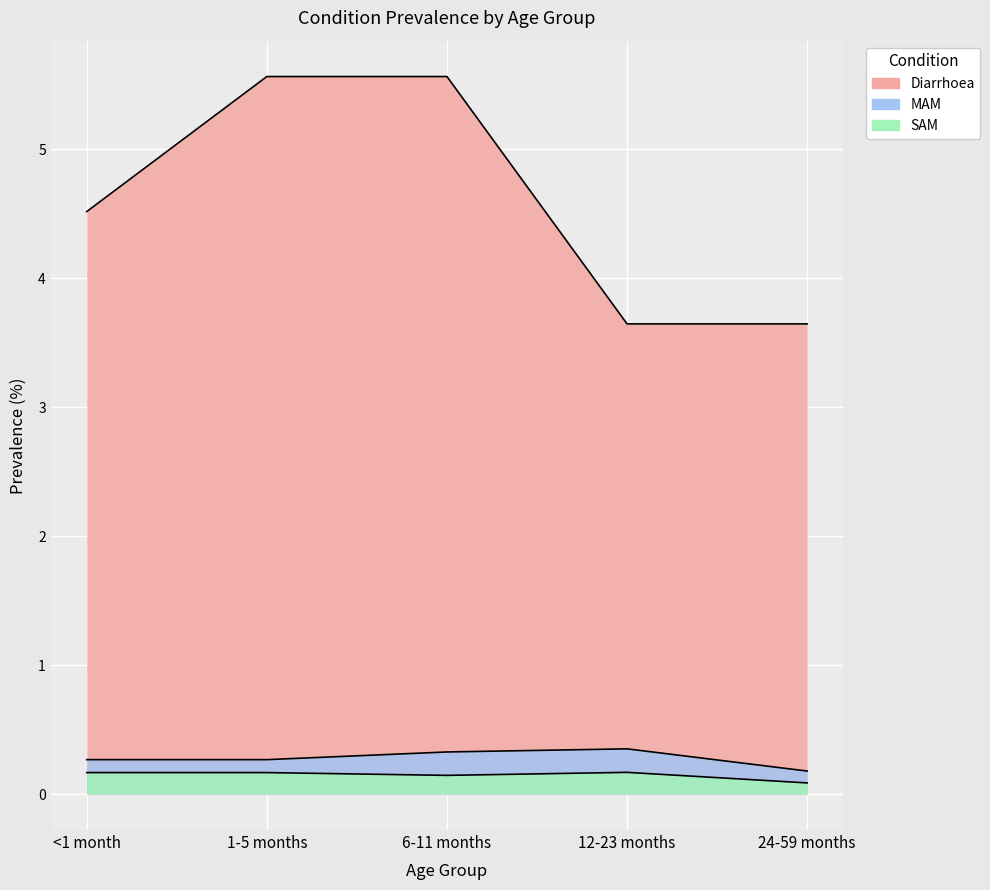

At which category does SAM reach its first local peak?

12-23 months